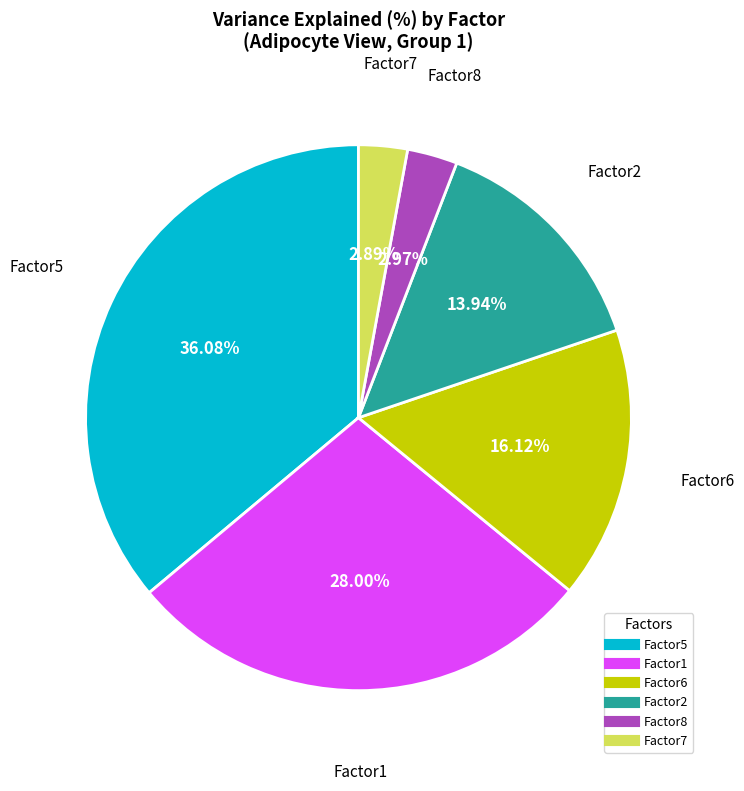

Is there a majority slice in this chart?

No